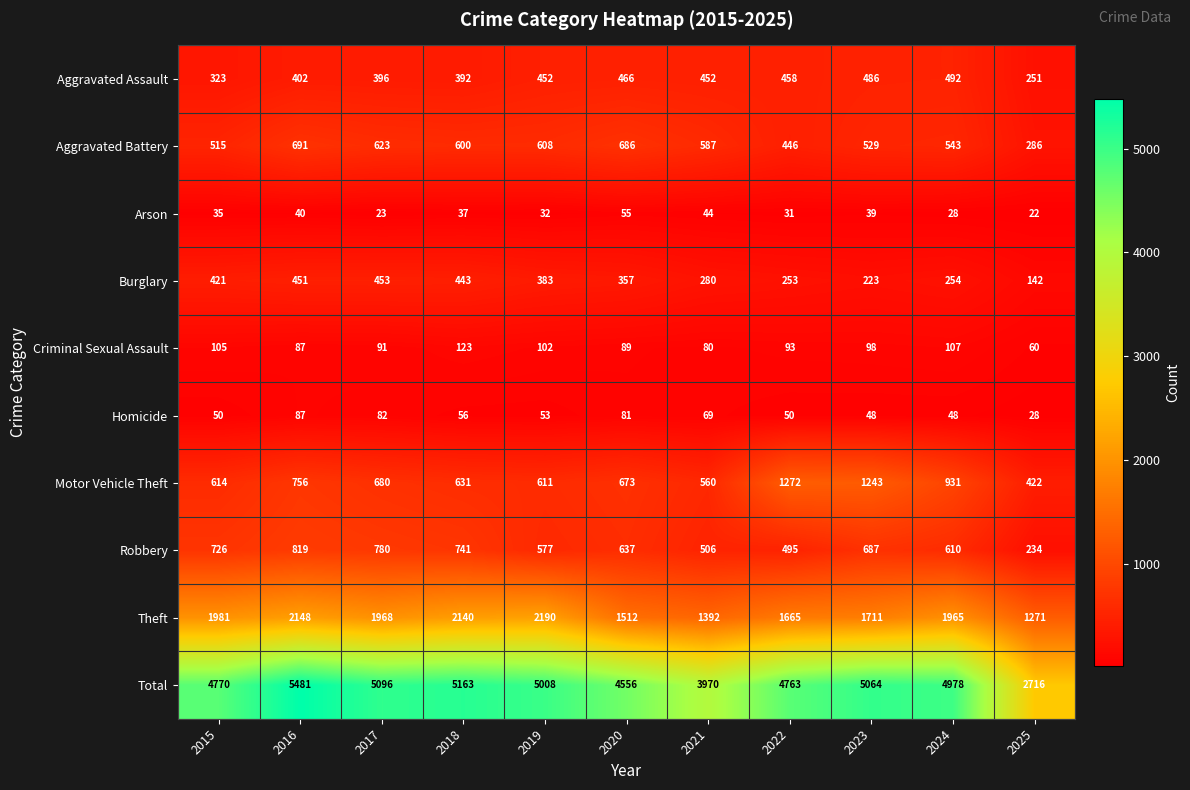

At which label does Homicide reach its minimum?

2025